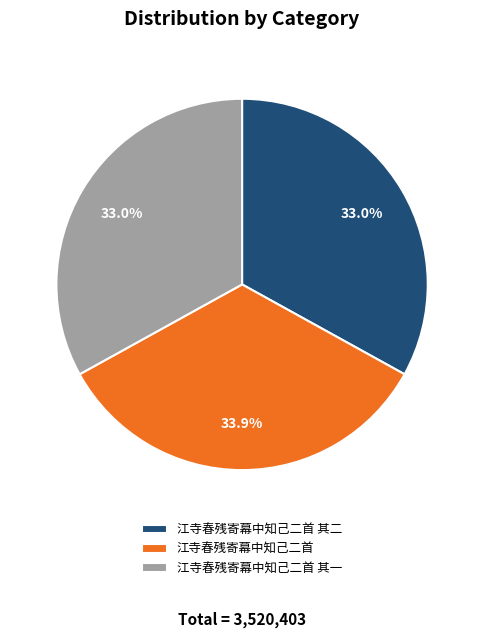

How many segments does this pie chart have?

3